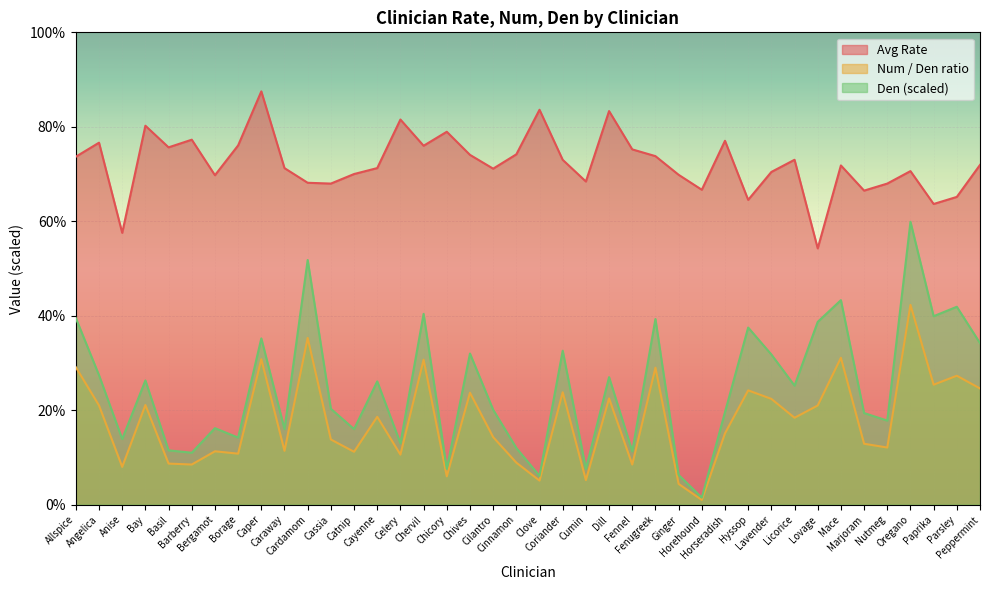

True or false: Avg Rate and Den (scaled) intersect in this chart.

False